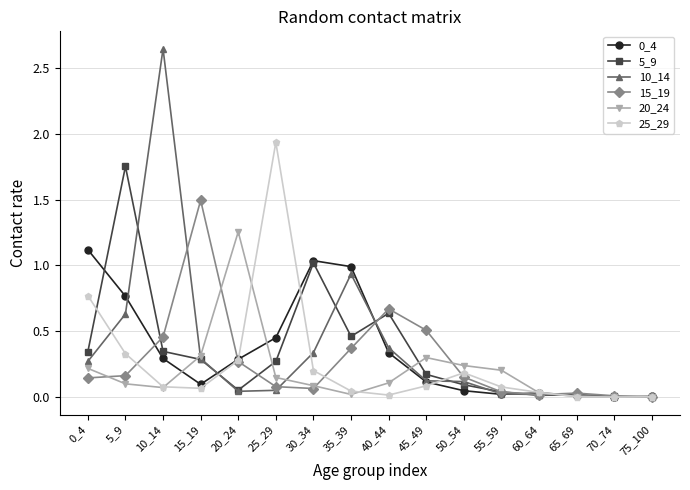

Is the value of 0_4 at 5_9 greater than the value of 5_9 at 70_74?

Yes